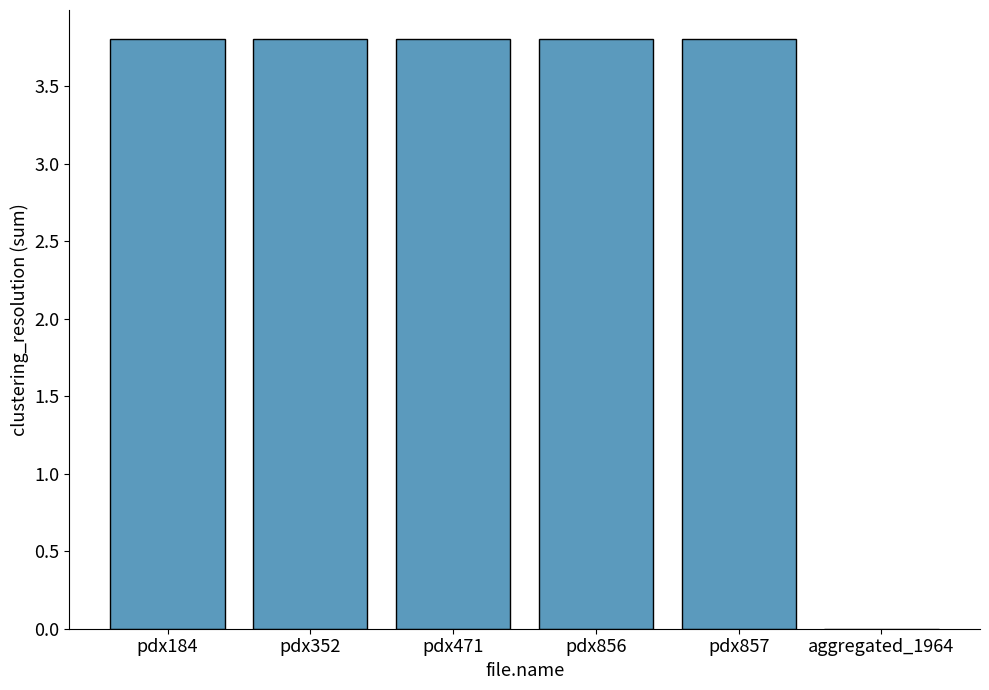

The chart shows a value of 2.2 at pdx471. True or false?

False